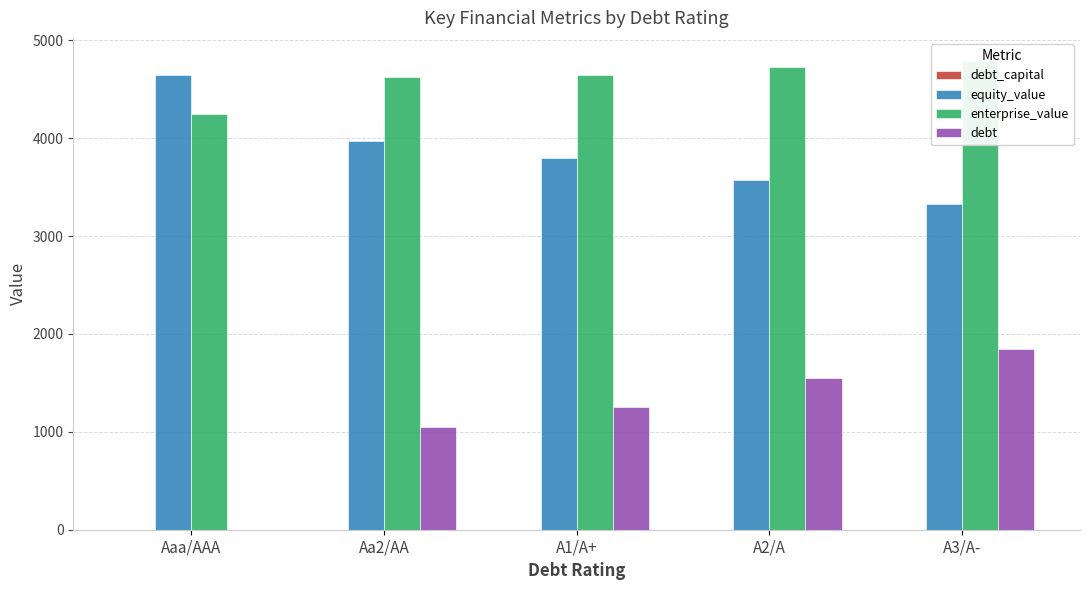

What is the label of the 1st bar from the right?

A3/A-